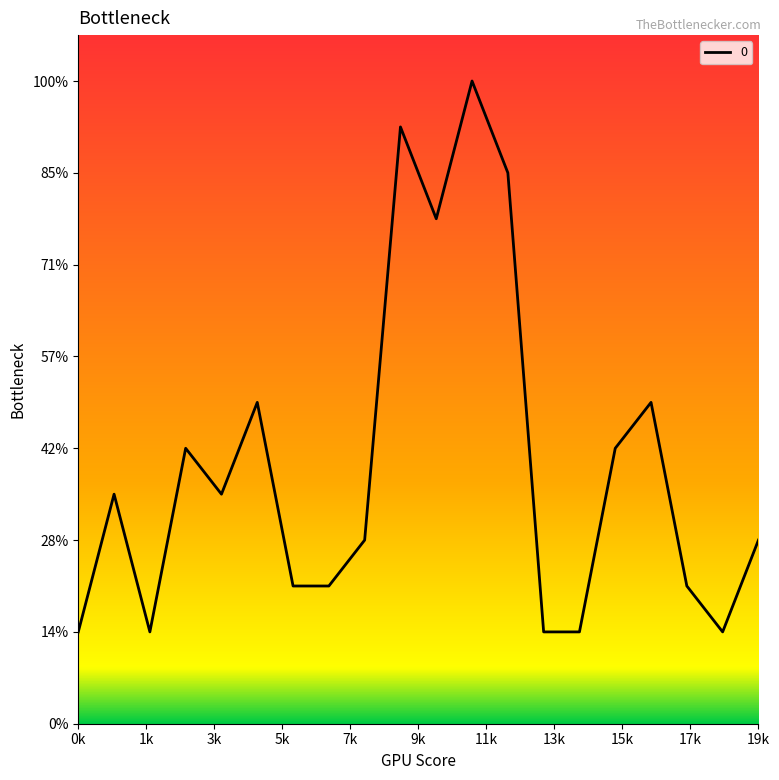

Does the chart have visible grid lines?

No